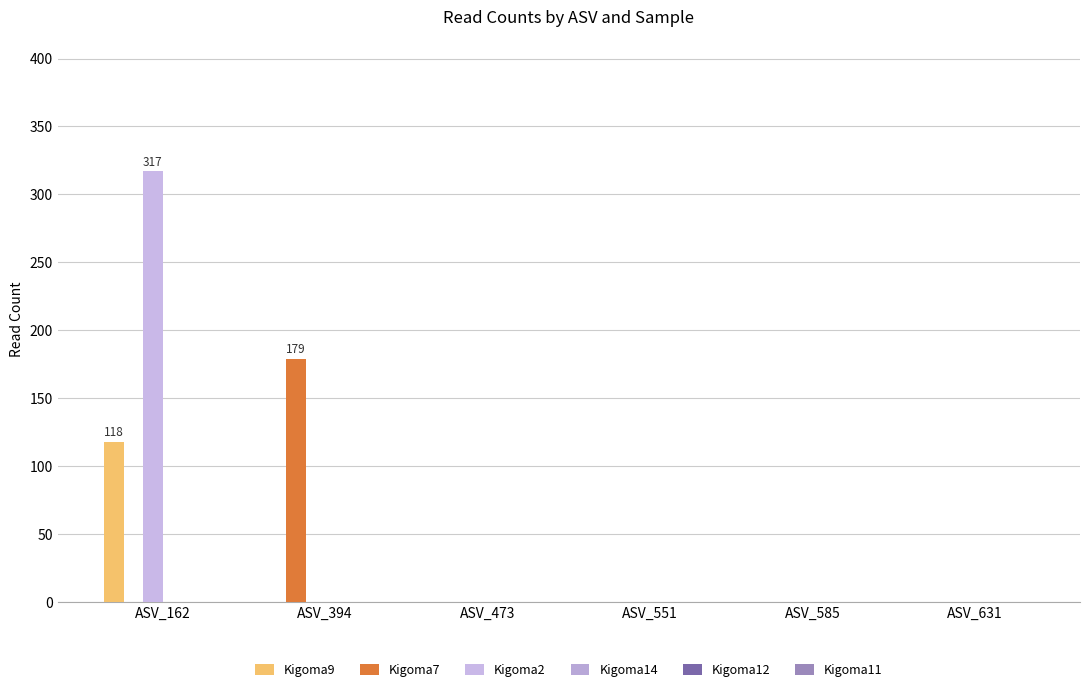

Count the number of data series in this chart.

3